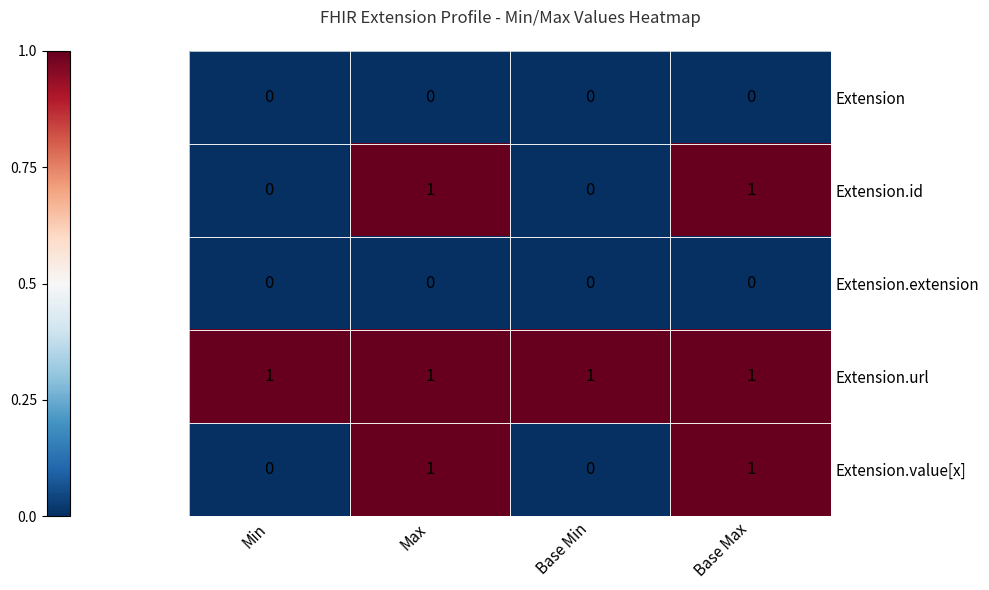

How many data points does each series have?

4